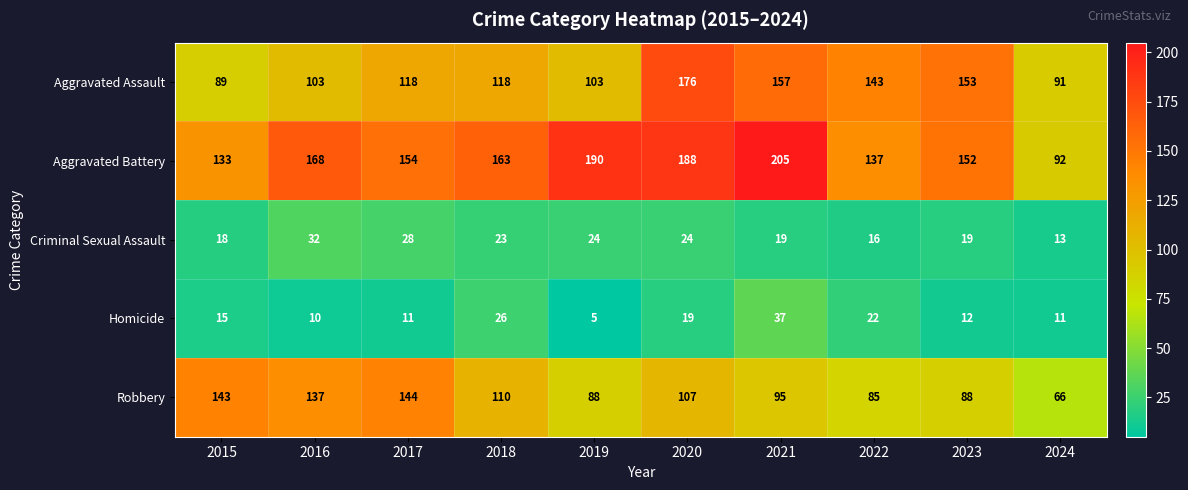

Which series has the largest total across all categories?

Aggravated Battery